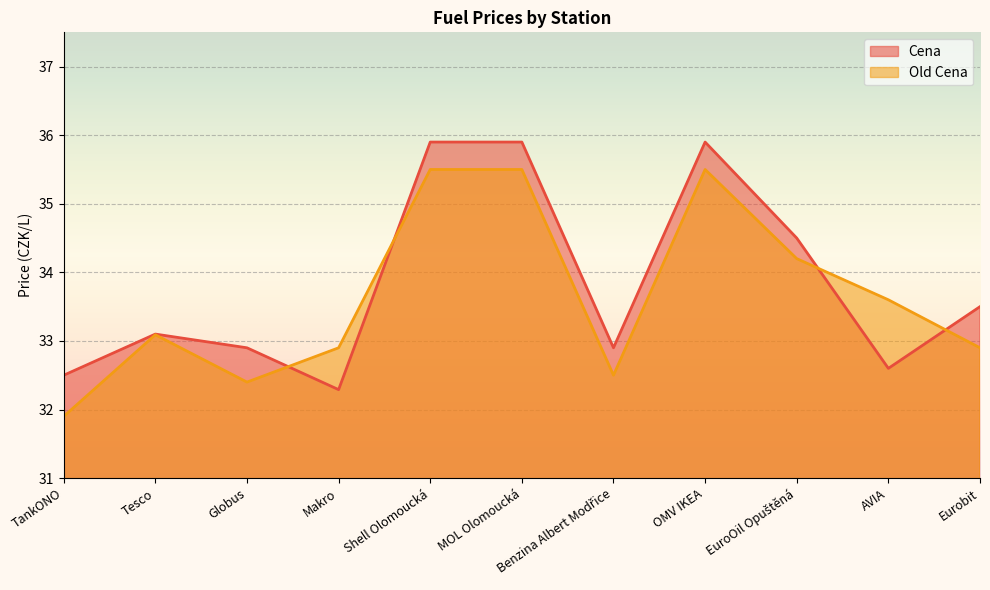

What is the approximate value of Cena at AVIA?

32.6